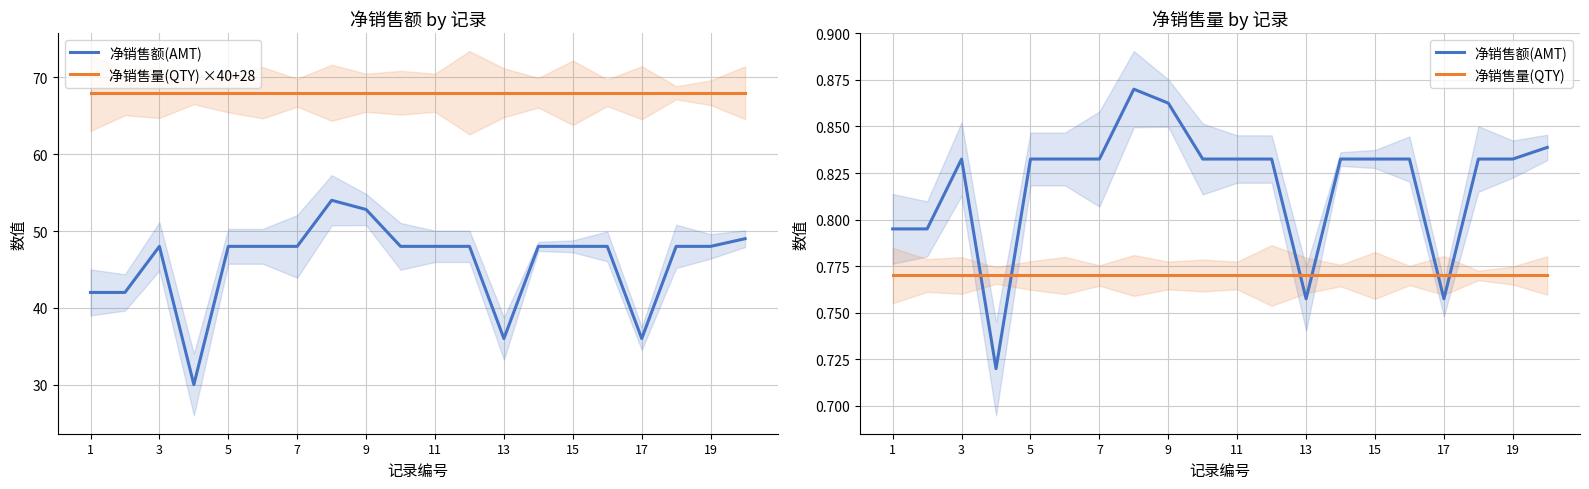

Between 15 and 3, which is larger?

15